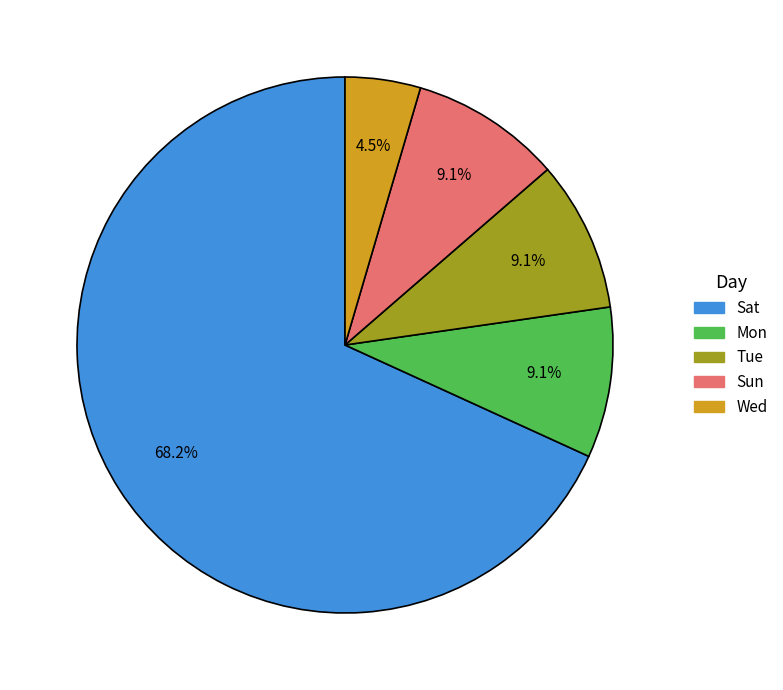

Is there a majority slice in this chart?

Yes